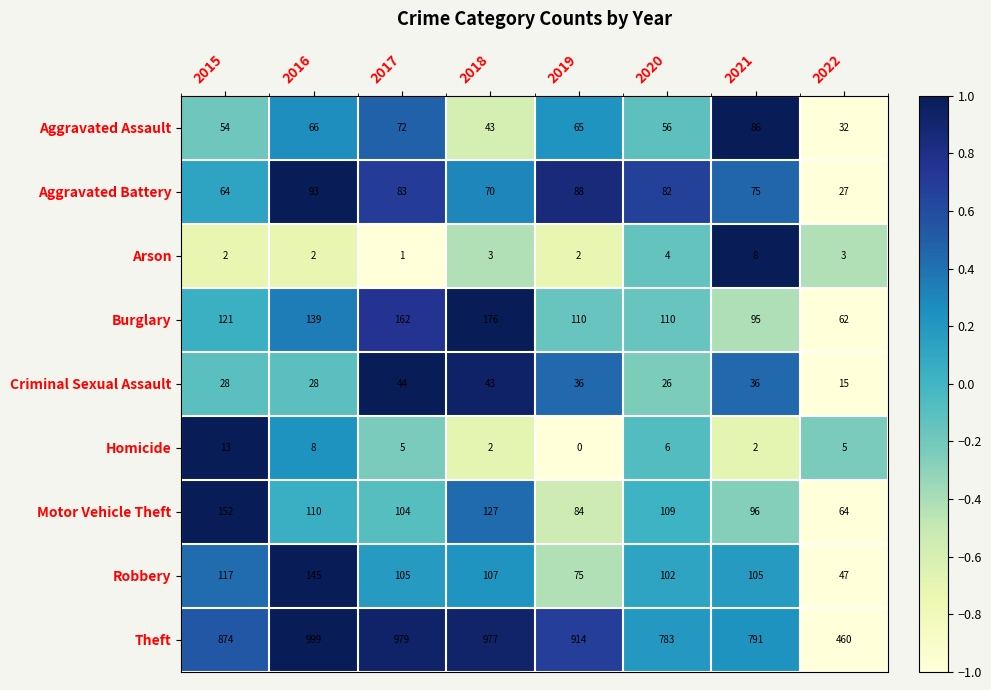

Count the number of data series in this chart.

9